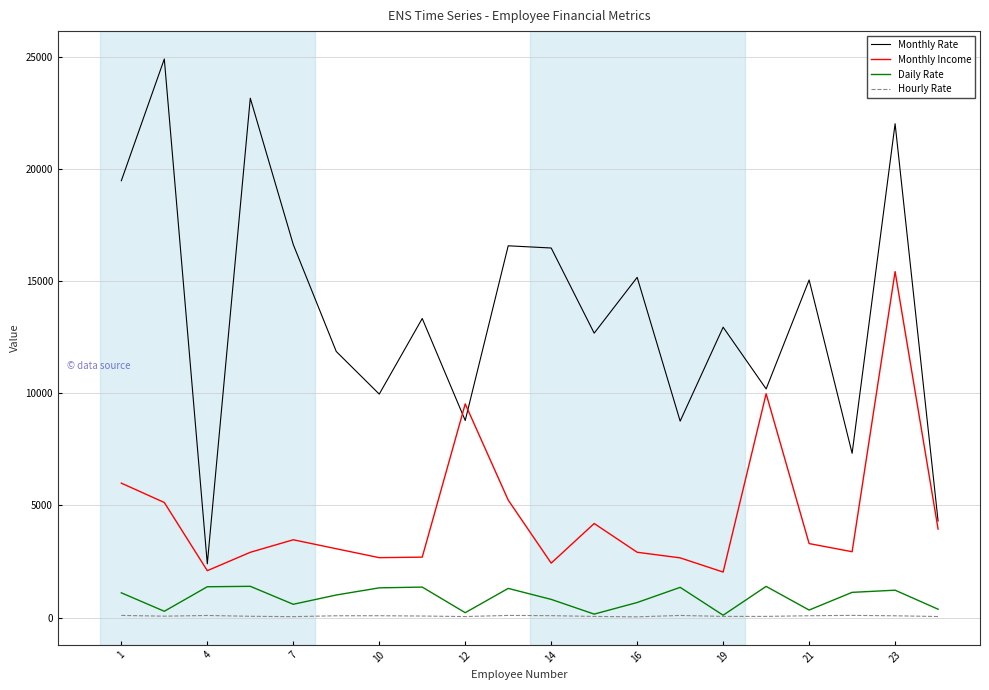

Which series has the largest total across all categories?

Monthly Rate